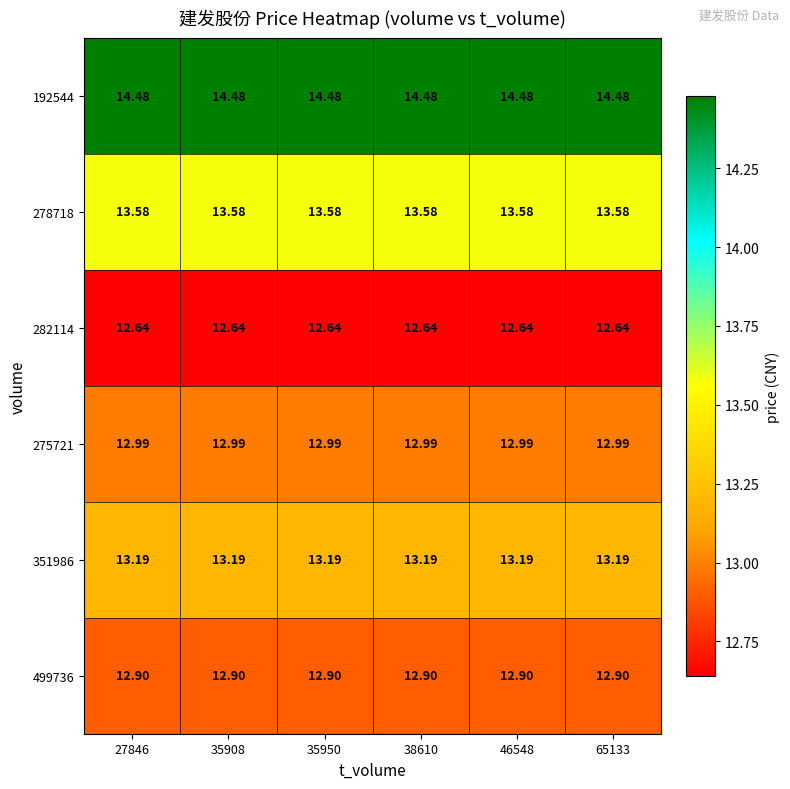

Is the value of 499736 at 46548 greater than the value of 351986 at 35908?

No